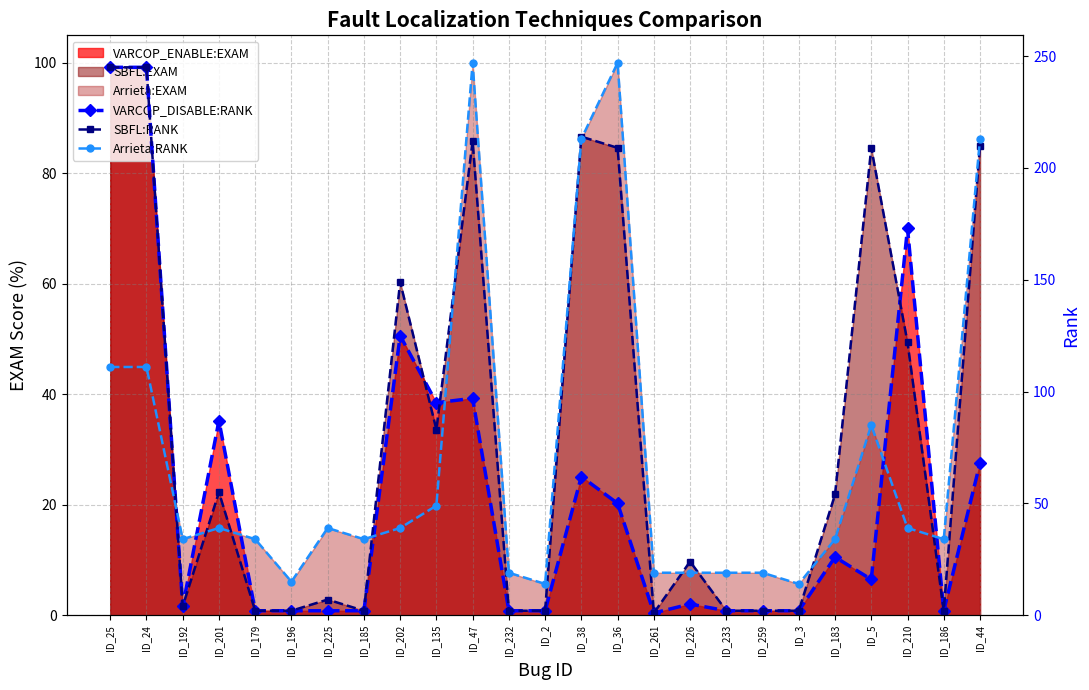

At which label does SBFL:RANK first exceed 24?

ID_25